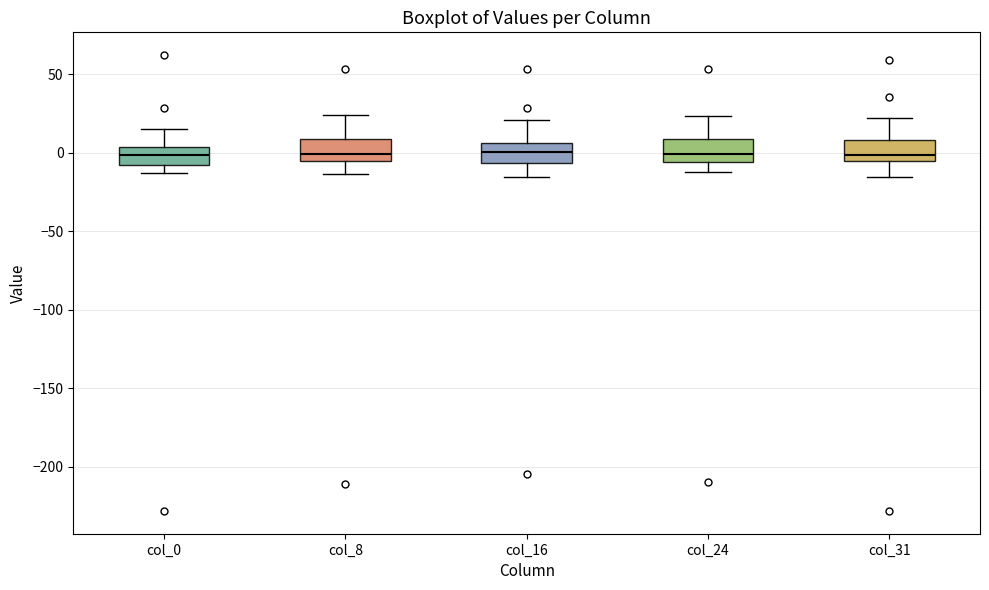

Reading left to right, transcribe this box plot: for each box, give where its median line is, the range the box spans, and where its two whiskers end, as read against the y-axis. The values are not printed on the chart, so give them approximately, as read against the axis.

col_0: median 0, box -10 to 5, whiskers -15 to 15
col_8: median 0, box -5 to 10, whiskers -15 to 25
col_16: median 0, box -5 to 5, whiskers -15 to 20
col_24: median 0, box -5 to 10, whiskers -10 to 25
col_31: median 0, box -5 to 10, whiskers -15 to 20